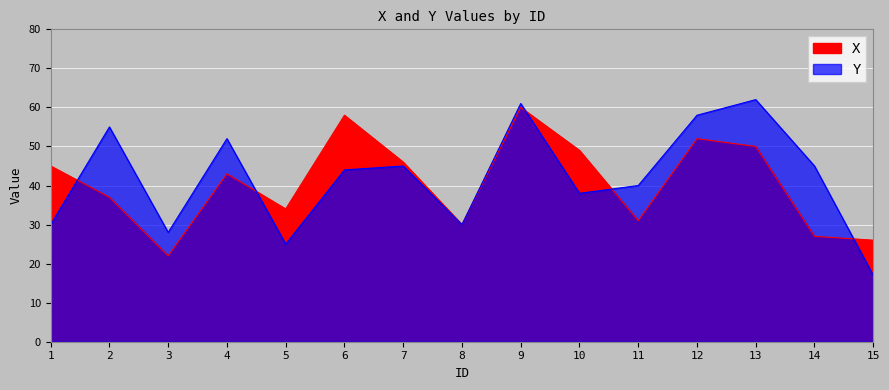

The value of X at 6 is 58. True or false?

True